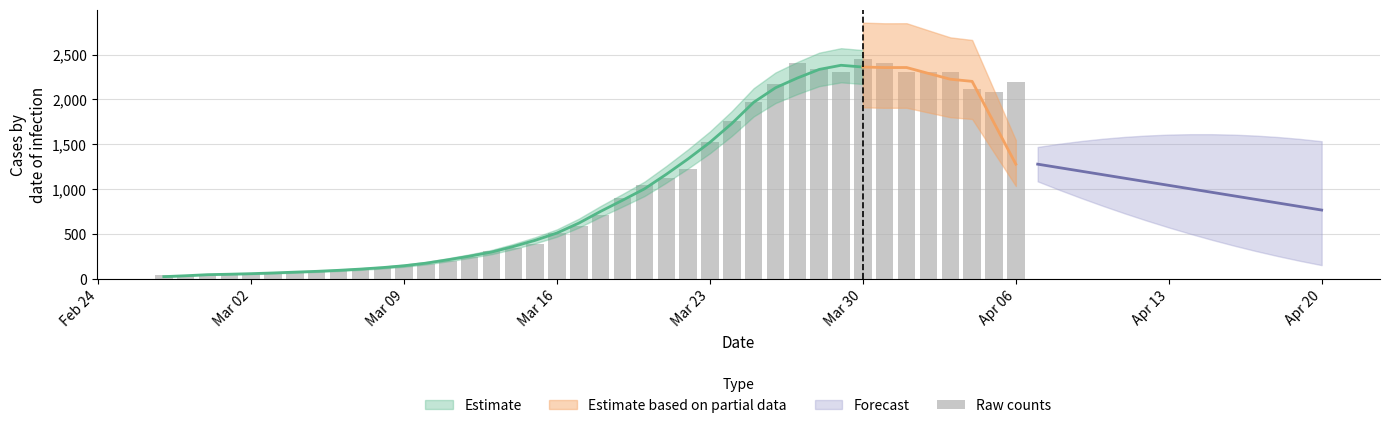

What is the sum of all values?

41364